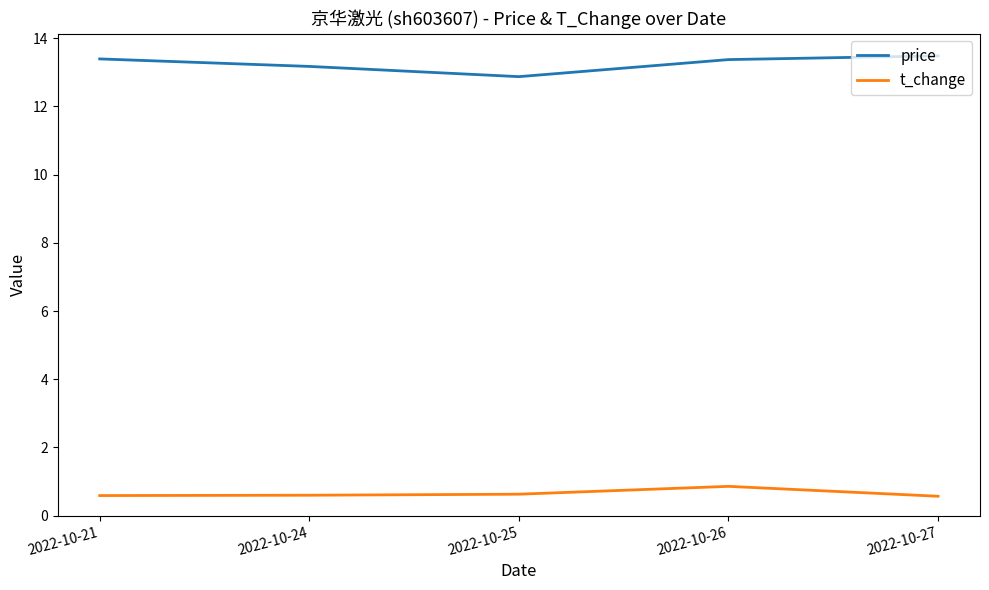

True or false: t_change and price intersect in this chart.

False